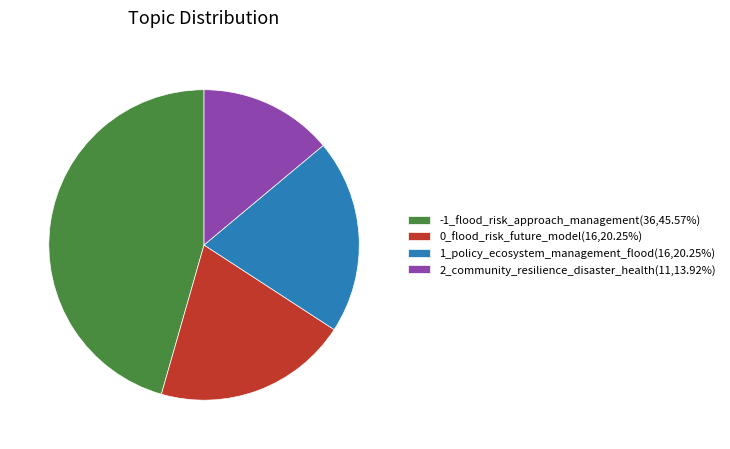

Do 1_policy_ecosystem_management_flood and 0_flood_risk_future_model together represent more than half of the pie?

No